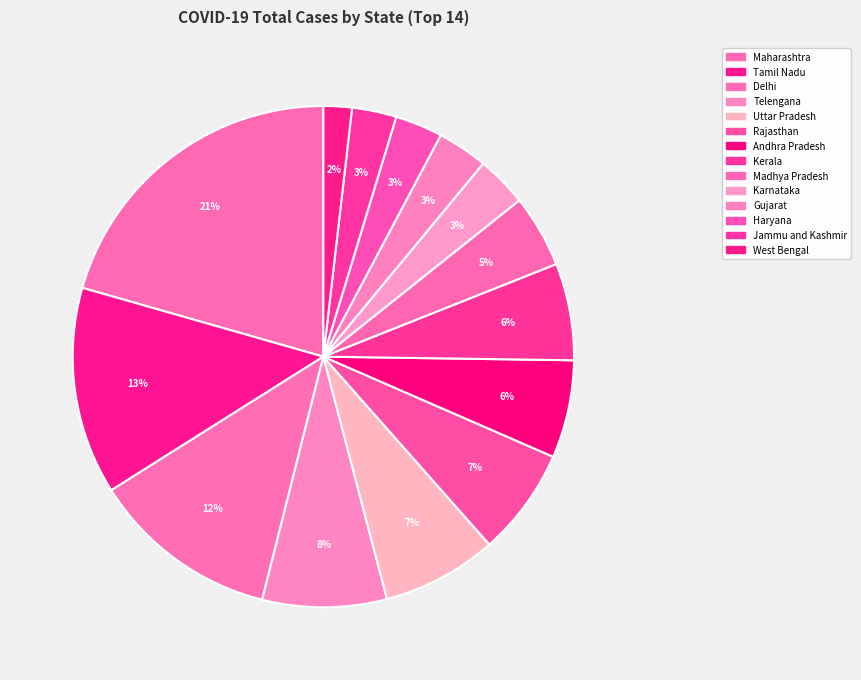

Which category has the biggest portion of the pie?

Maharashtra